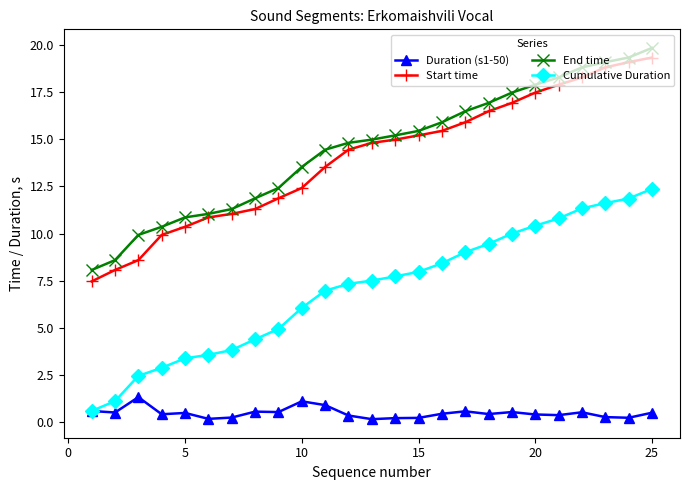

Which series has the largest range (max minus min)?

Start time